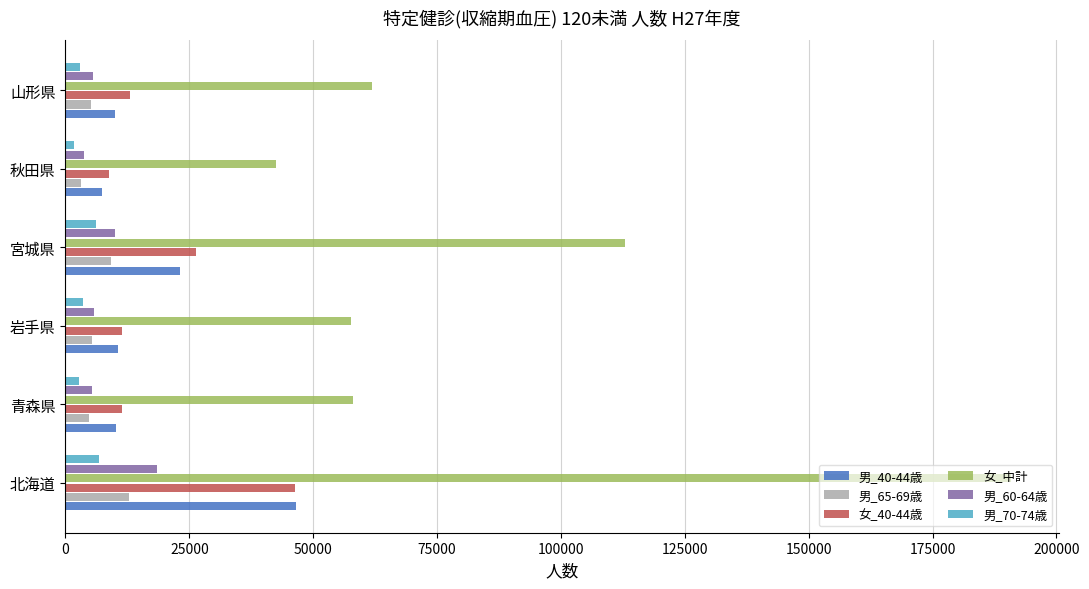

What are all the series names shown in the legend?

男_40-44歳, 男_65-69歳, 女_40-44歳, 女_中計, 男_60-64歳, 男_70-74歳